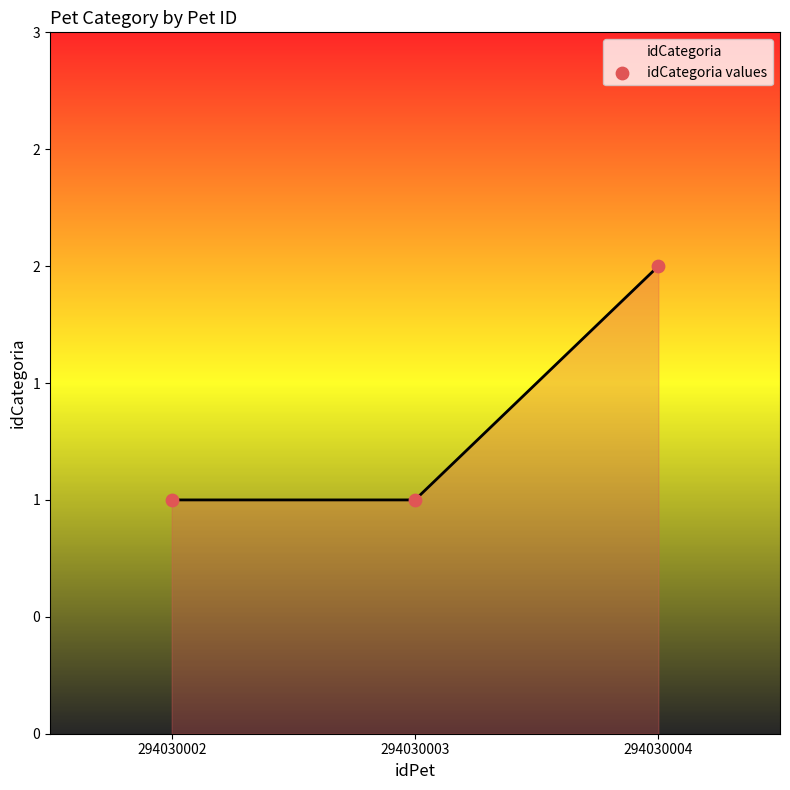

Between 294030004 and 294030002, which is larger?

294030004